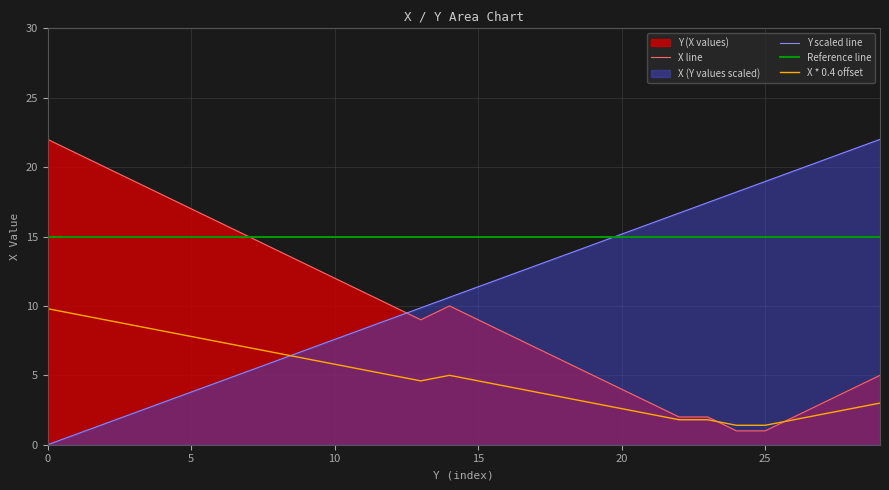

How many categories are shown in the chart?

30